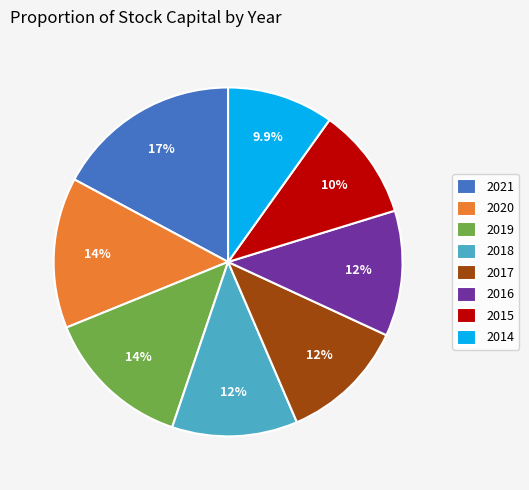

Is there any slice that represents more than half of the pie?

No